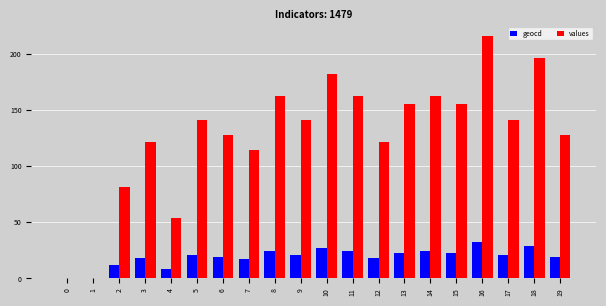

At which label is values closest to 108?

7